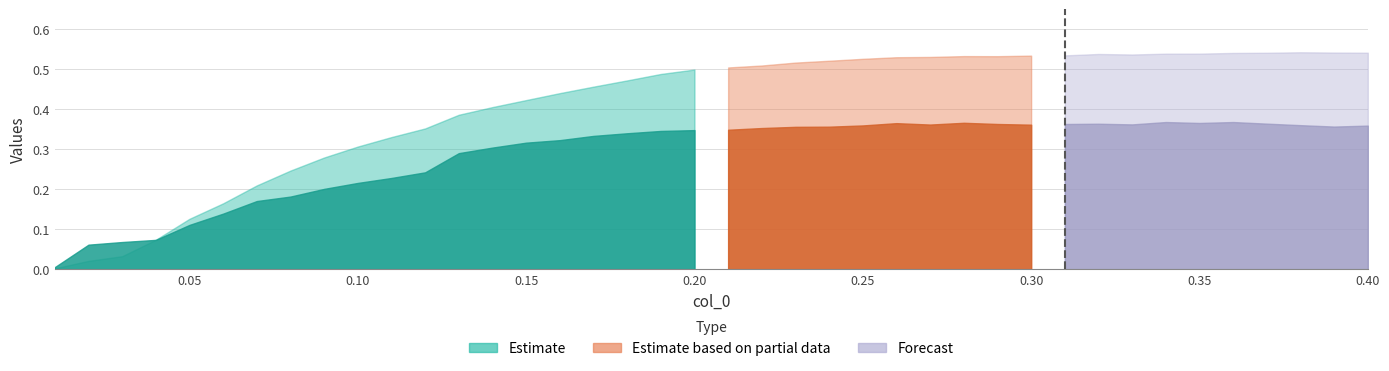

Reading right to left, list all the values displayed in this chart.

x: 0.4	0.4	0.4	0.4	0.4	0.3	0.3	0.3	0.3	0.3	0.3	0.3	0.3	0.3	0.3	0.2	0.2	0.2	0.2	0.2	0.2	0.2	0.2	0.2	0.2	0.1	0.1	0.1	0.1	0.1	0.1	0.1	0.1	0.1	0.1	0.1	0.0	0.0	0.0	0.0
col_1: 0.4	0.4	0.4	0.4	0.4	0.4	0.4	0.4	0.4	0.4	0.4	0.4	0.4	0.4	0.4	0.4	0.4	0.4	0.4	0.3	0.3	0.3	0.3	0.3	0.3	0.3	0.3	0.3	0.2	0.2	0.2	0.2	0.2	0.2	0.1	0.1	0.1	0.1	0.1	0.0
col_2: 0.5	0.5	0.5	0.5	0.5	0.5	0.5	0.5	0.5	0.5	0.5	0.5	0.5	0.5	0.5	0.5	0.5	0.5	0.5	0.5	0.5	0.5	0.5	0.5	0.4	0.4	0.4	0.4	0.4	0.3	0.3	0.3	0.2	0.2	0.2	0.1	0.1	0.0	0.0	0.0